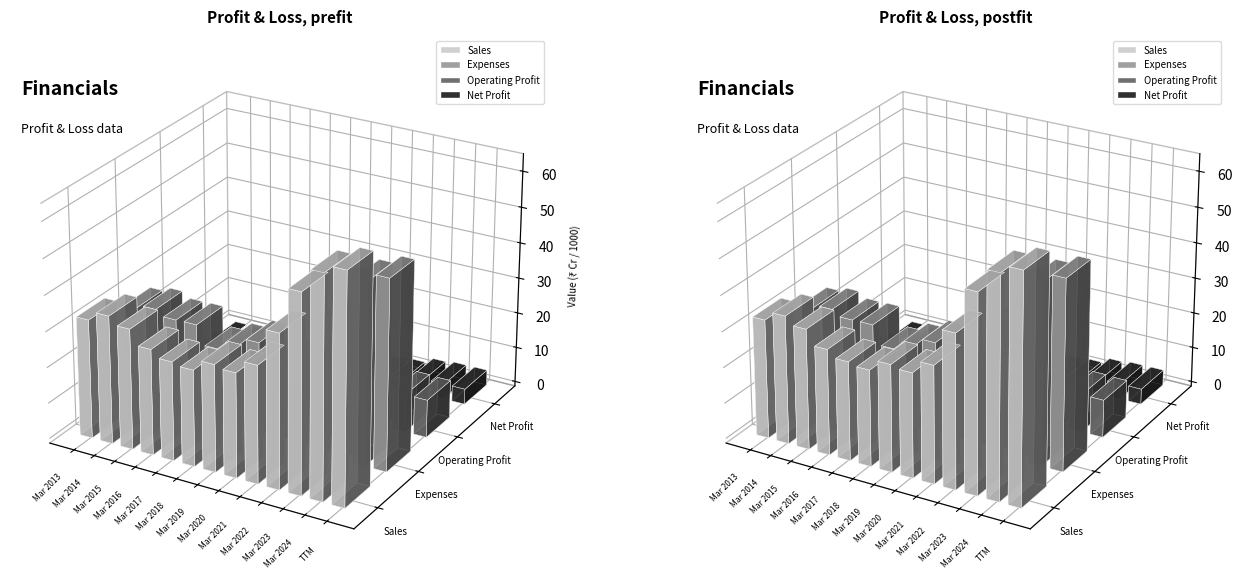

True or false: Operating Profit has a value of 6916 at Mar 2014.

True